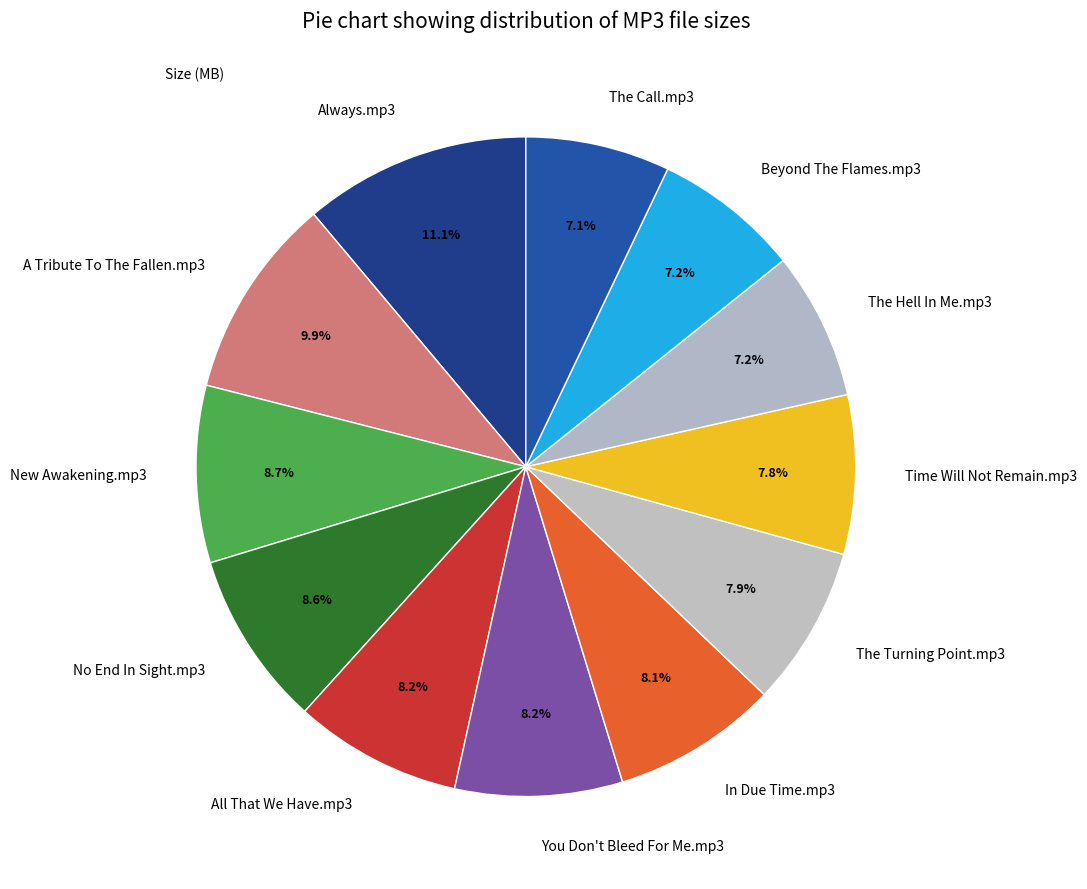

How many segments does this pie chart have?

12